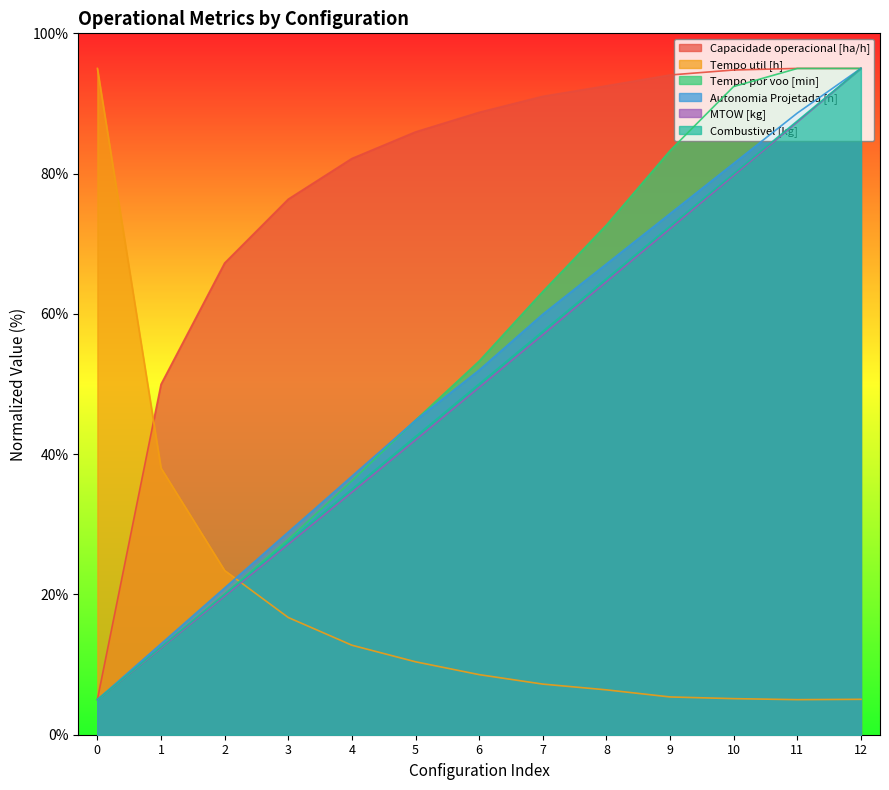

Does the chart have visible grid lines?

No